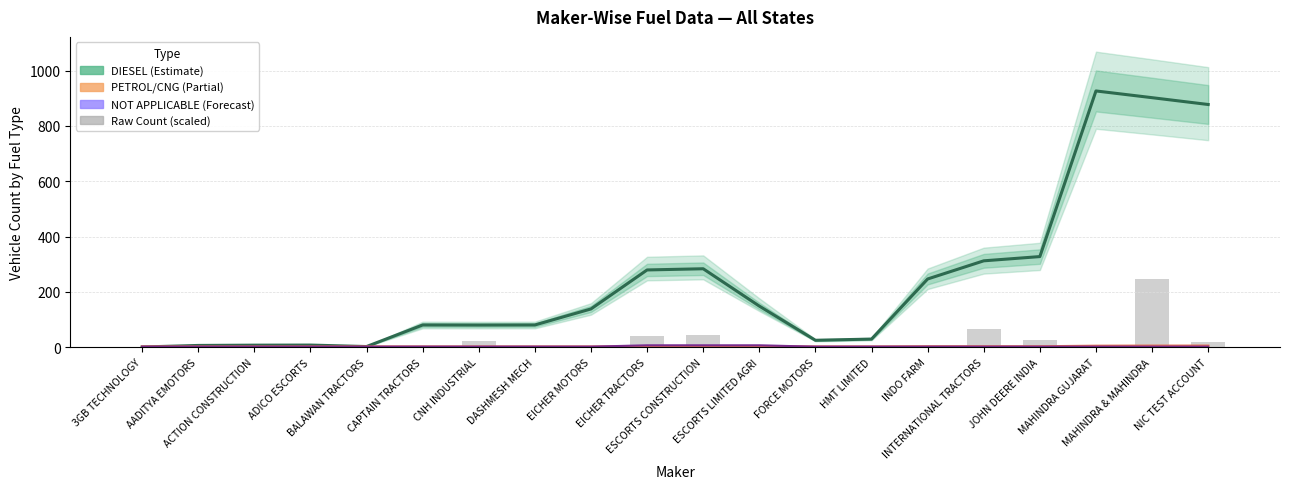

Which series has the largest total across all categories?

DIESEL